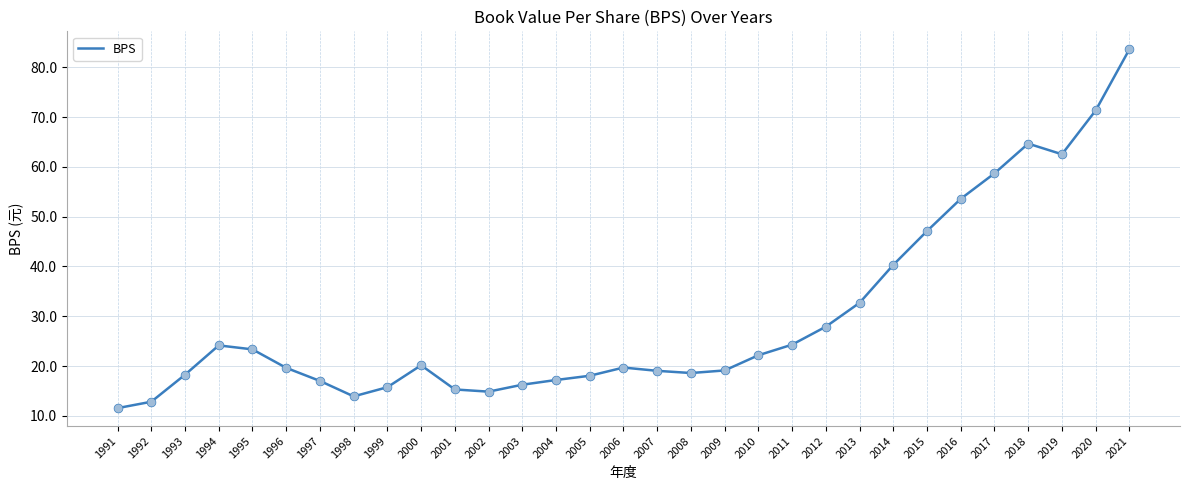

Approximately how many times larger is the value at 2021 compared to 2000?

4.1